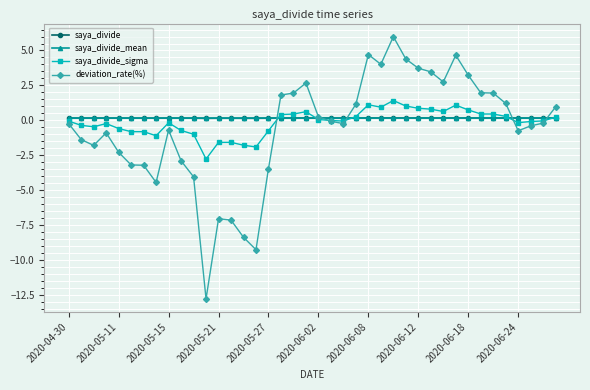

What is the value of the saya_divide_sigma point at the 5th from the left?

-0.6